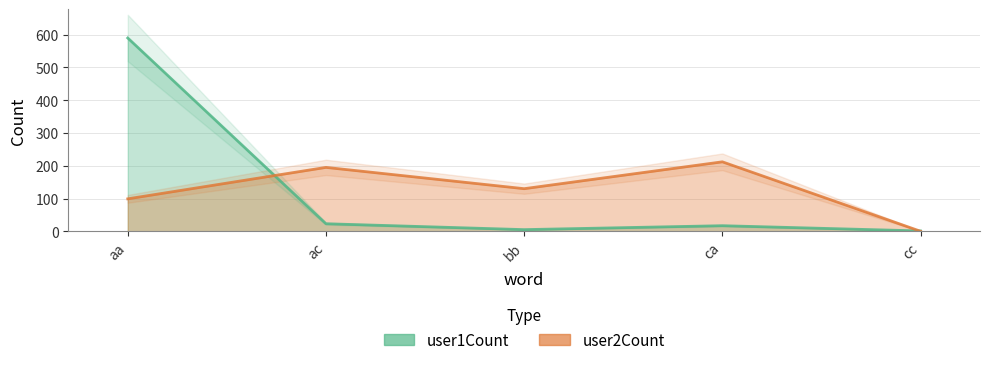

What is the approximate value of user1Count at ca, to the nearest 10?

20